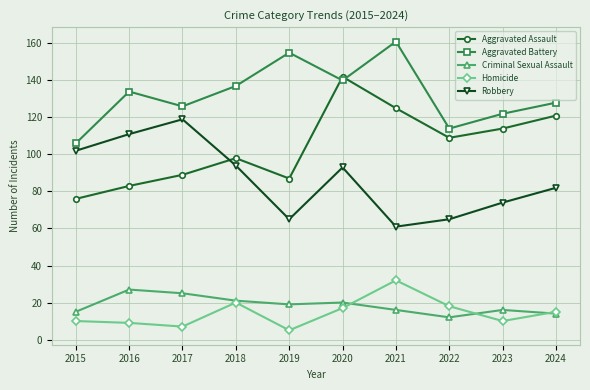

What is the value of the Aggravated Battery point at the 1st from the left?

106